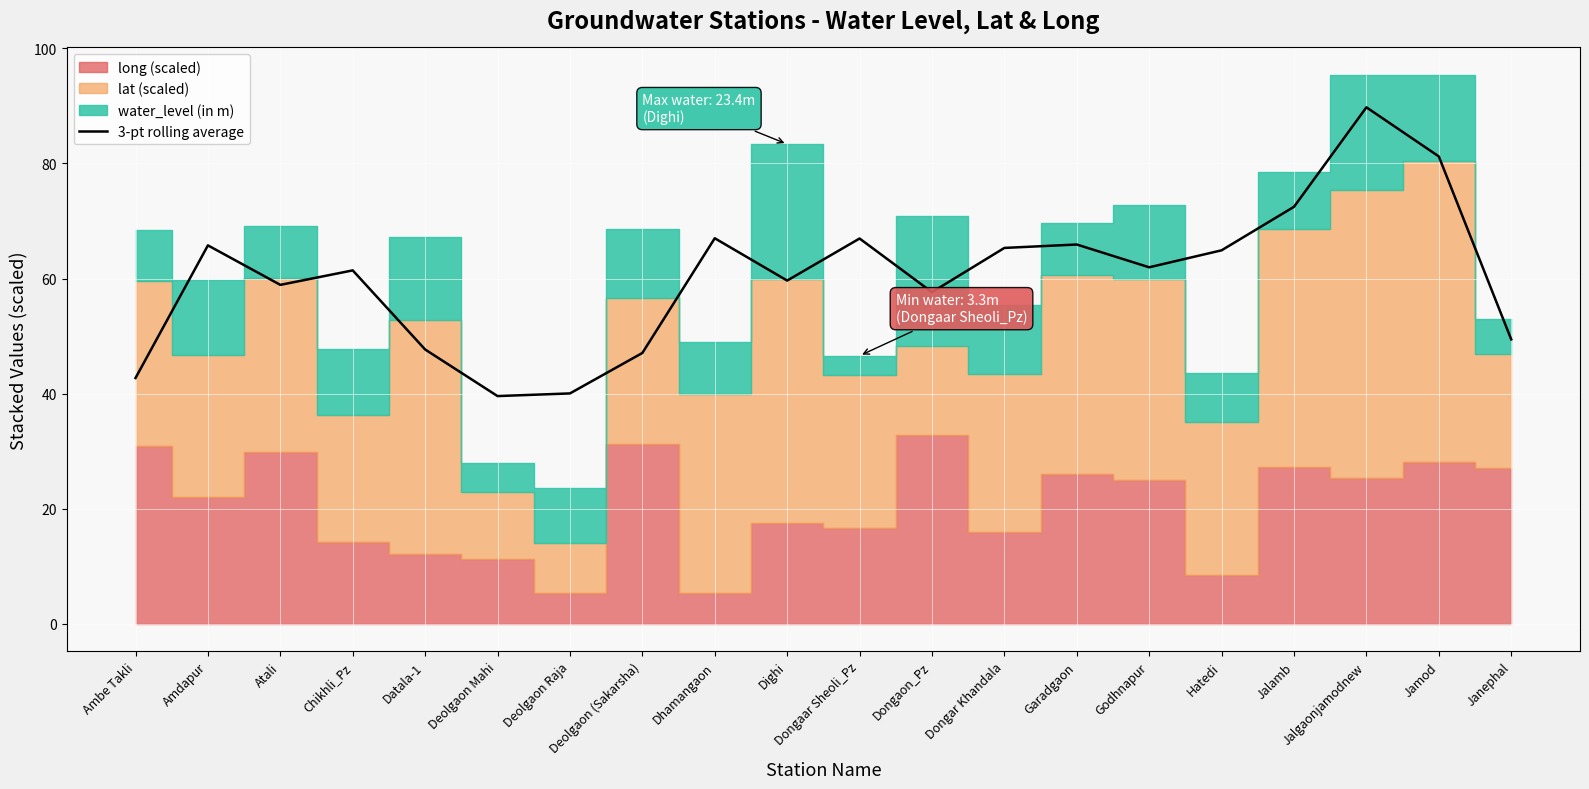

Is it true that the value at Jalgaonjamodnew is 89.8?

True